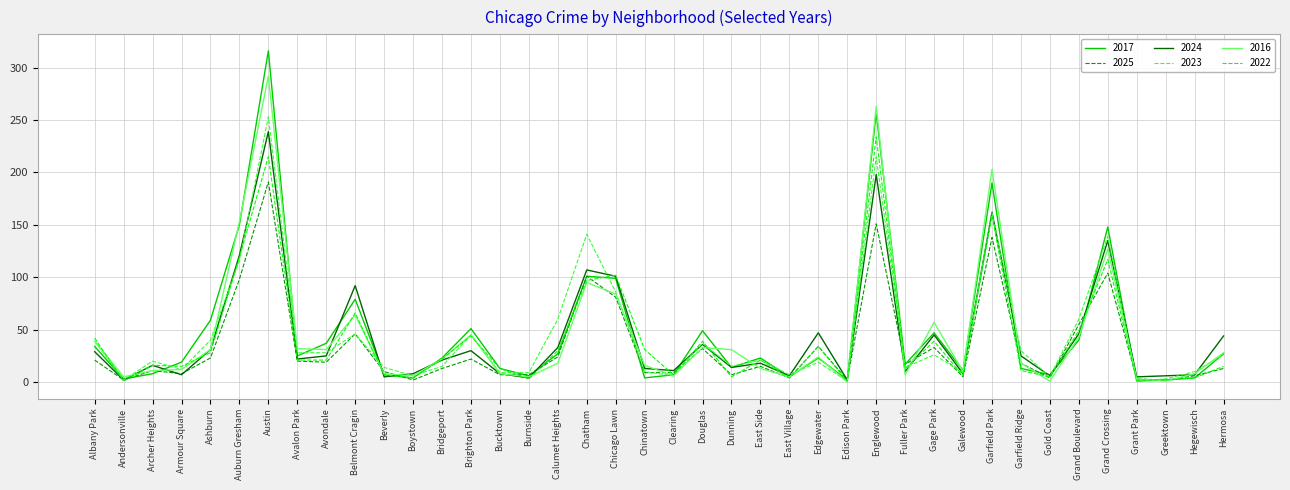

Does the chart display data point markers on the line(s)?

No